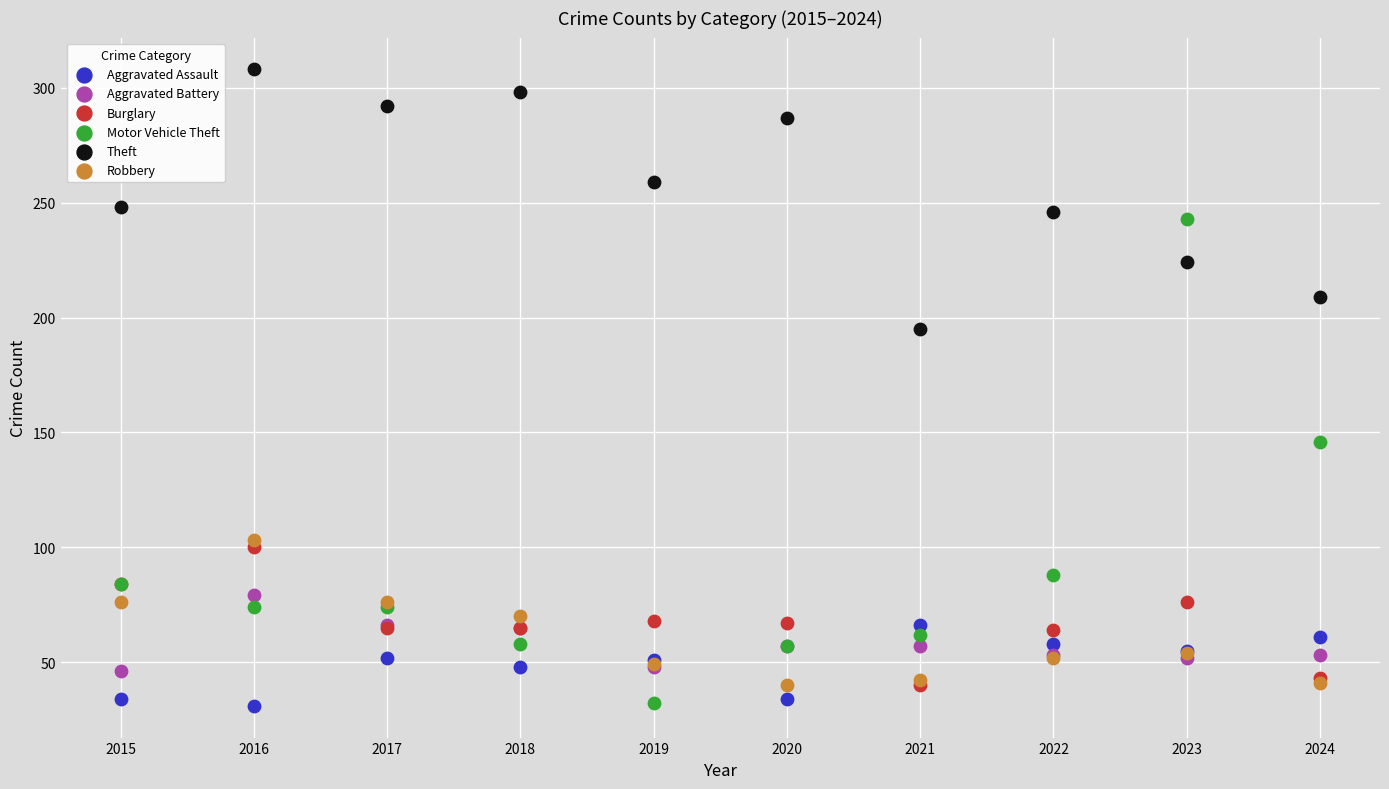

In the Motor Vehicle Theft series, what Y value is closest to 137?

146